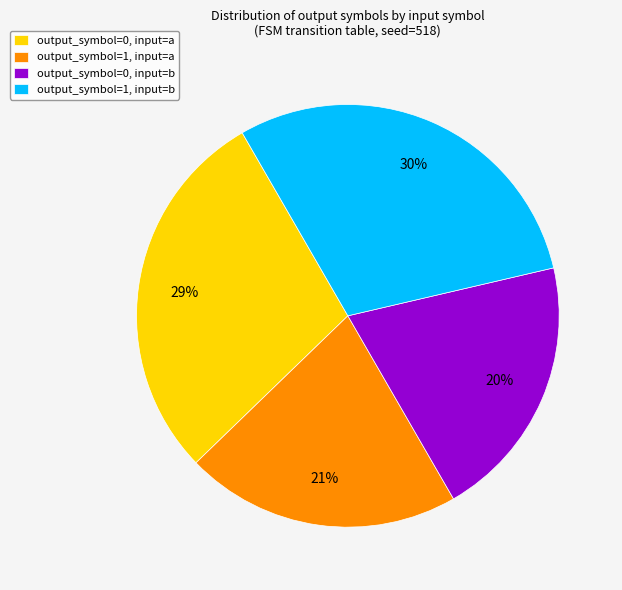

To the nearest percent, what is the average slice percentage?

25%